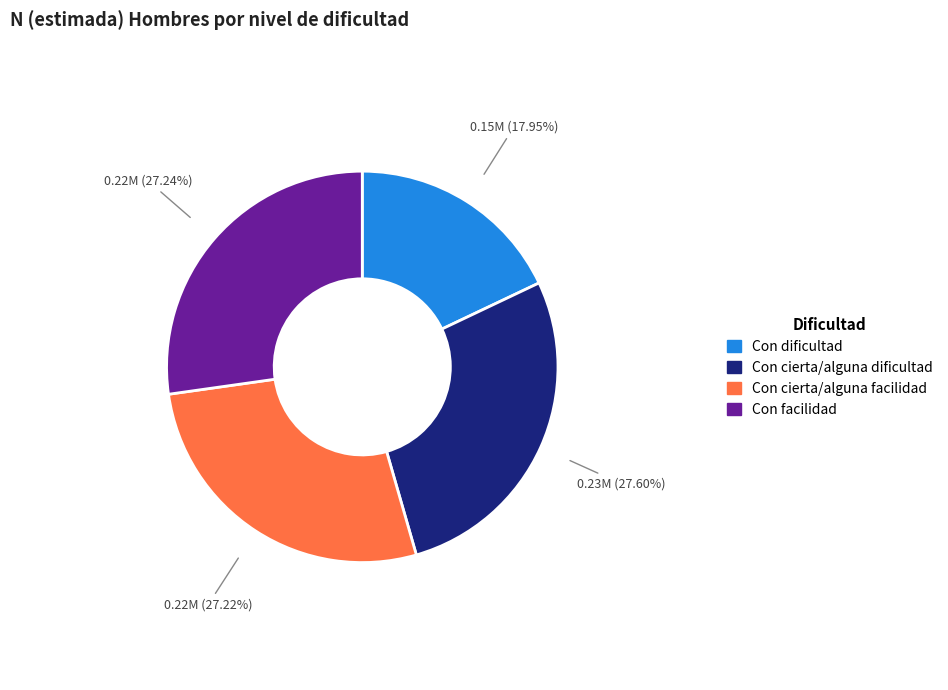

What is the smallest slice in the pie chart?

Con dificultad